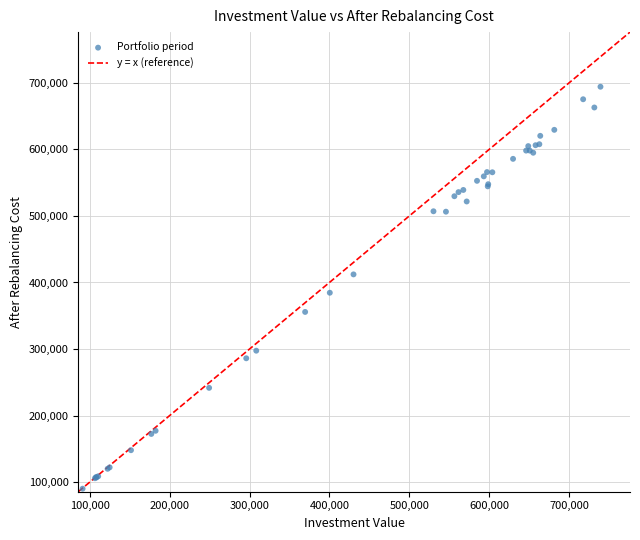

What Y value in the scatter plot is closest to 392138?

384575.3